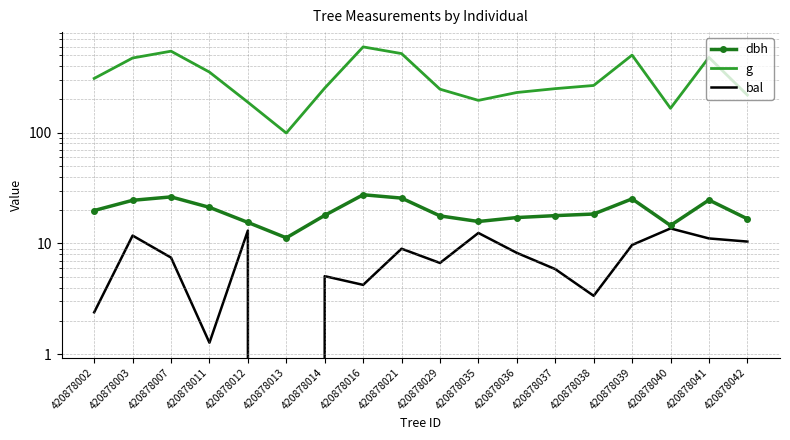

What is the sum of the g values at 420878041 and 420878014?

732.2